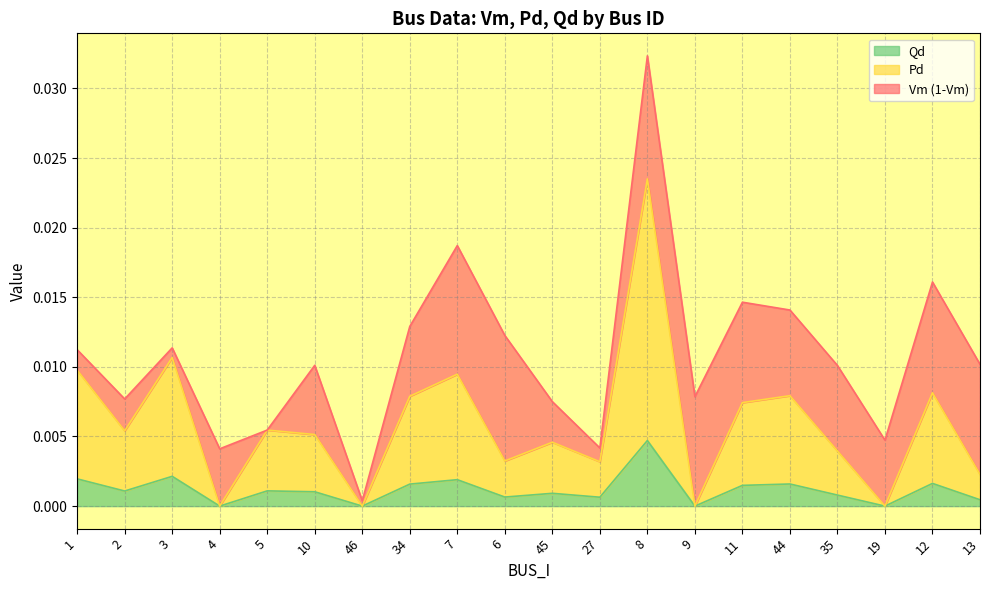

List the labels in order of Pd value, smallest first.

4, 46, 9, 19, 13, 27, 6, 35, 45, 10, 2, 5, 11, 34, 44, 12, 7, 1, 3, 8